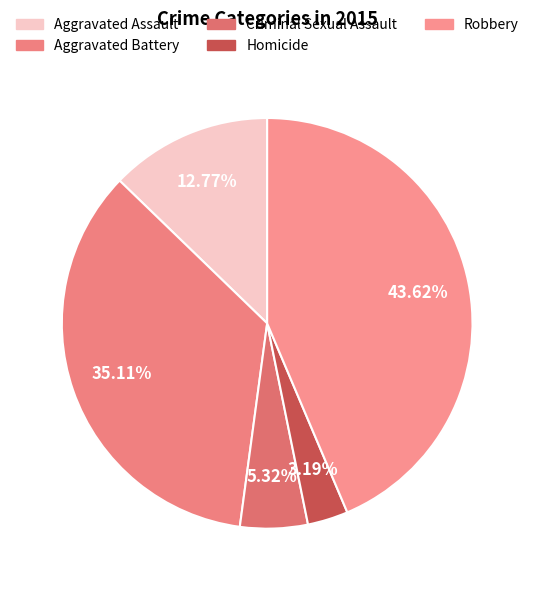

To the nearest percent, what portion does Aggravated Battery represent?

35%